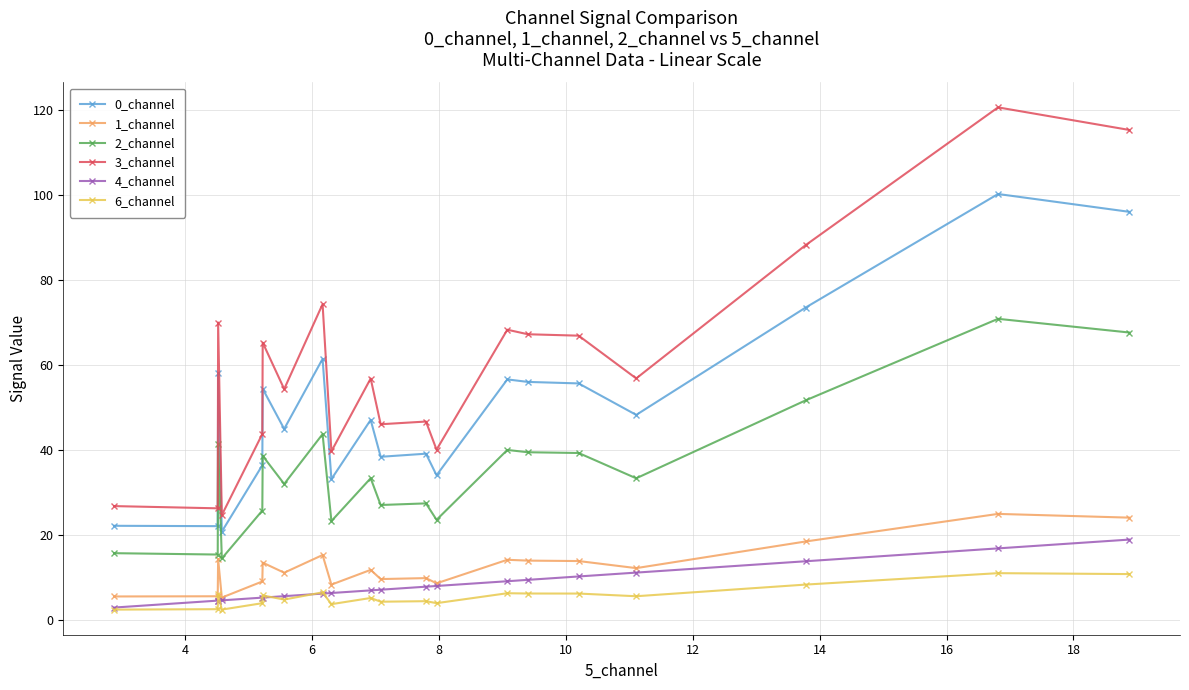

True or false: 6_channel and 1_channel intersect in this chart.

False